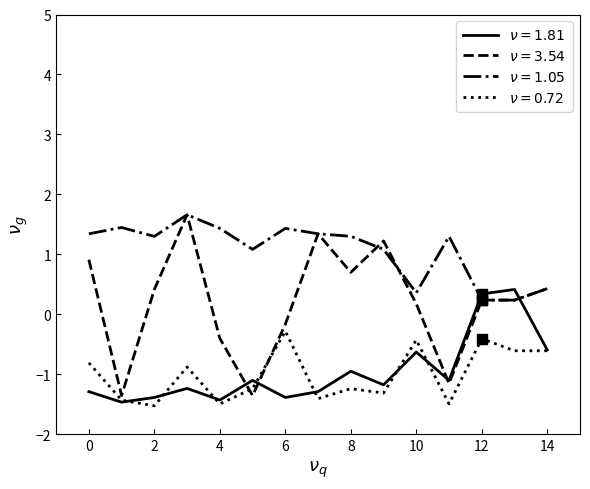

What is the maximum value shown in the chart?

1.7